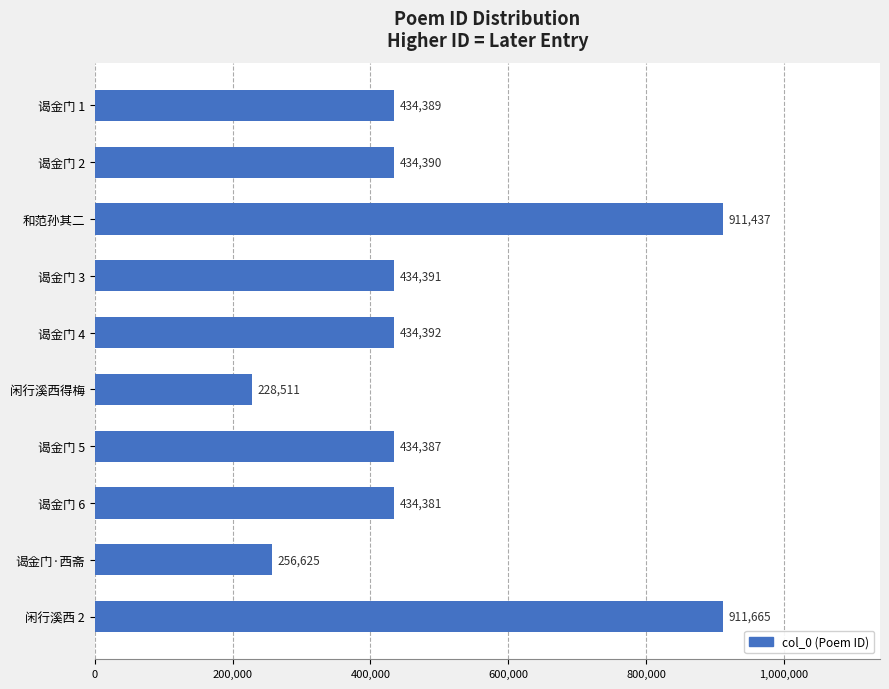

Is it true that the value at 谒金门 6 is 118056?

False